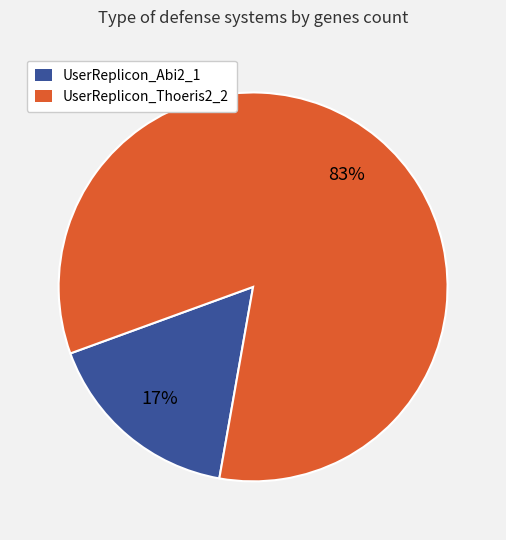

What is the smallest slice in the pie chart?

UserReplicon_Abi2_1